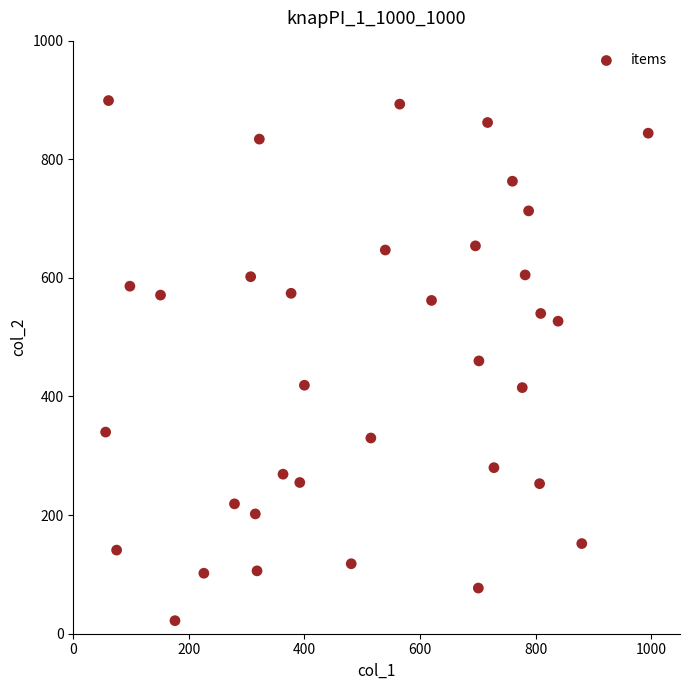

What is the range of Y values (max minus min)?

877